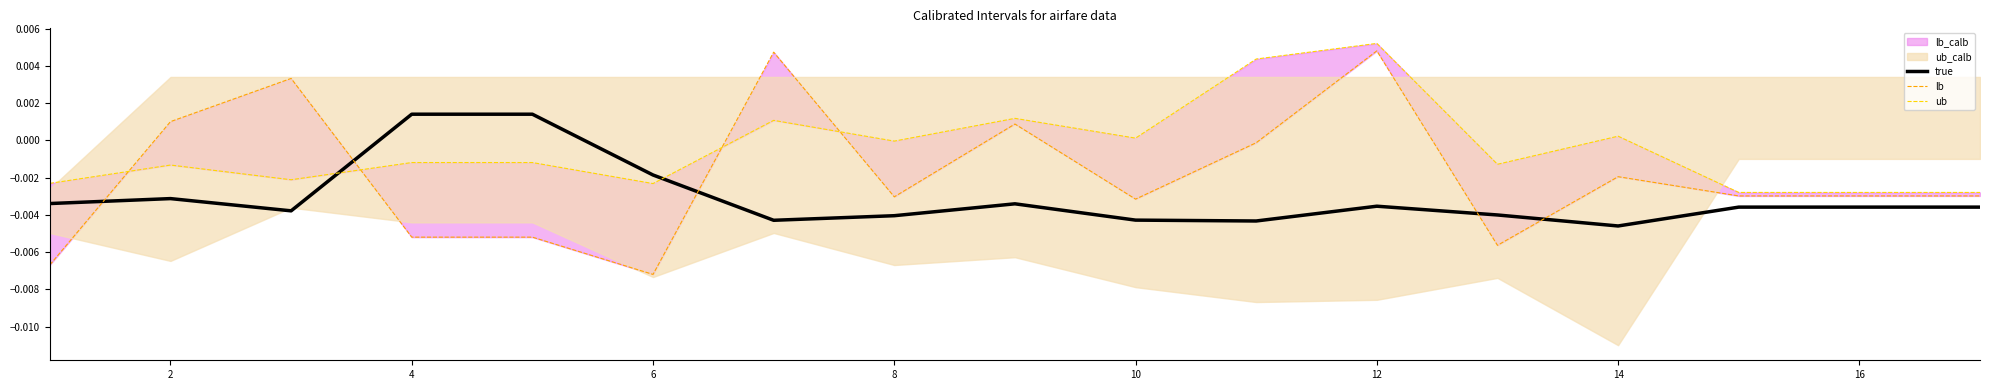

Which series ends up on top after the final intersection of lb and true?

lb